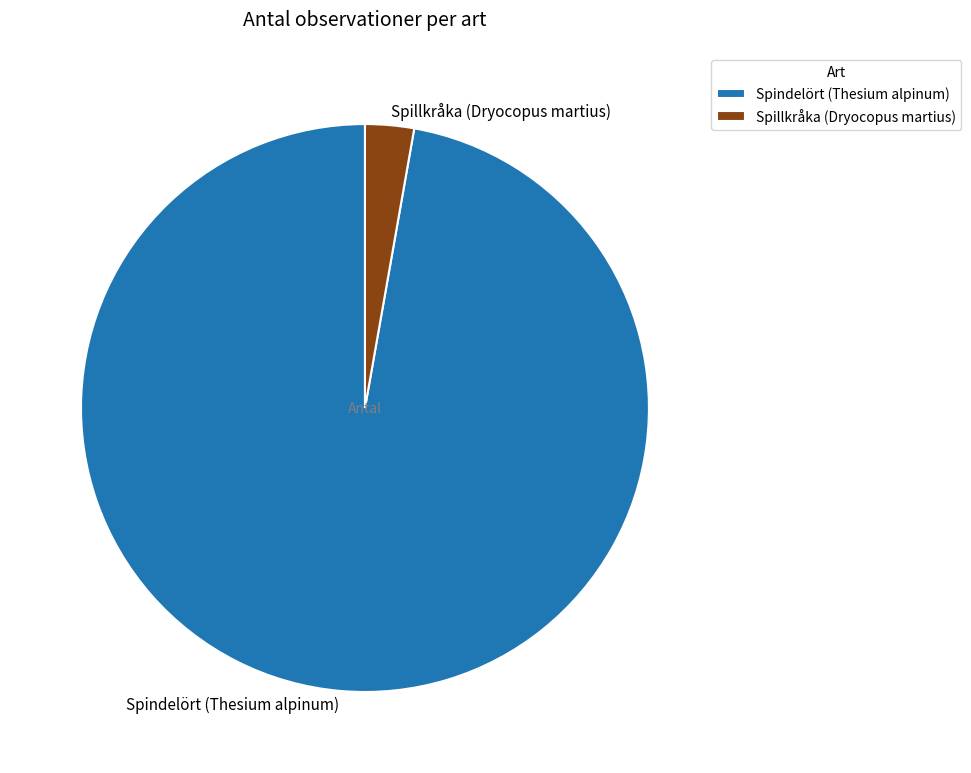

How many segments does this pie chart have?

2